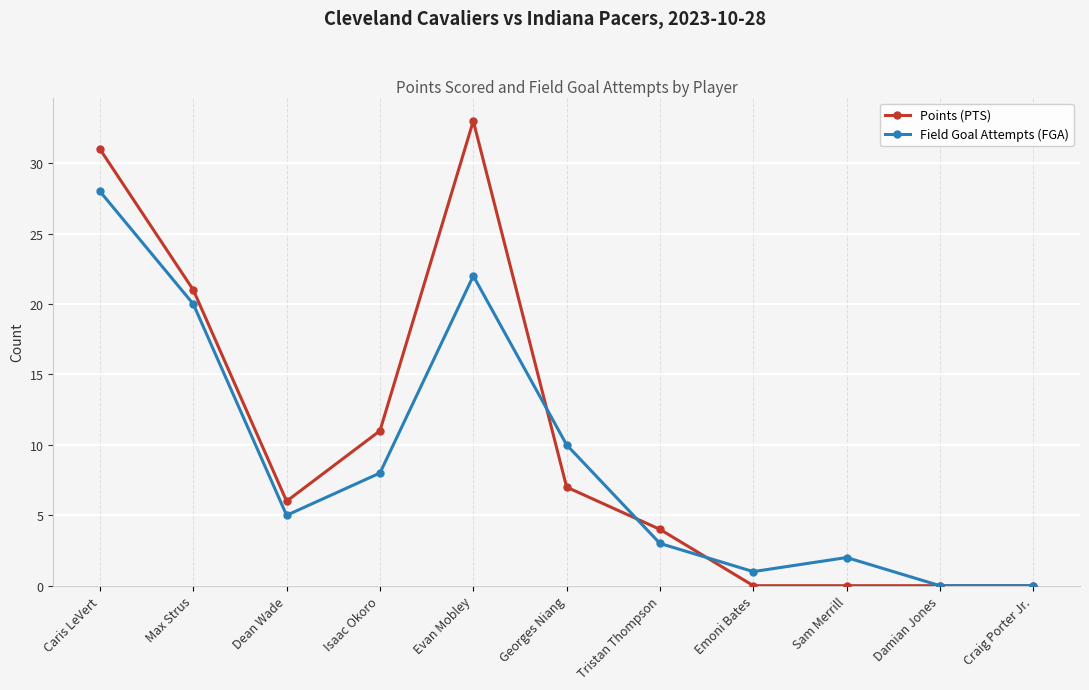

Is it true that Field Goal Attempts (FGA) equals 8 at Dean Wade?

False